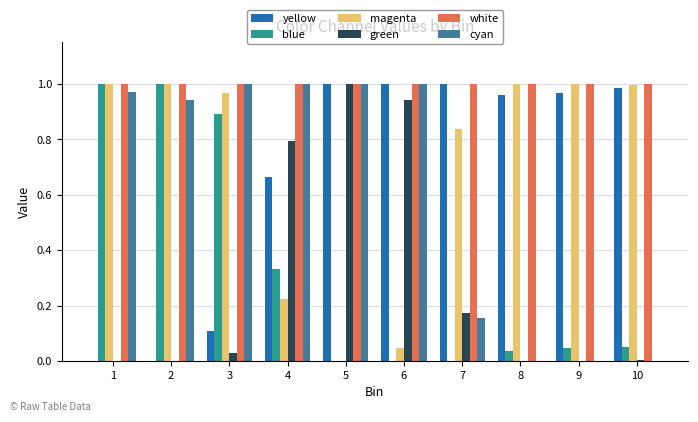

What are all the series names shown in the legend?

yellow, blue, magenta, green, white, cyan